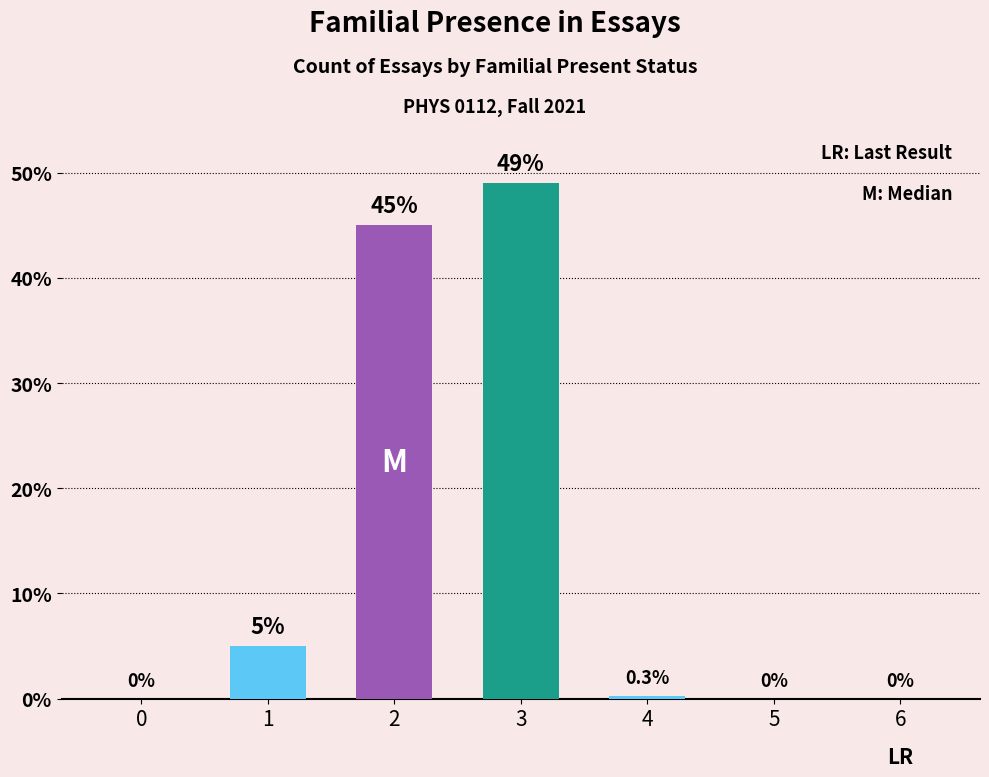

What is the sum of the values at 1 and 6?

5.0